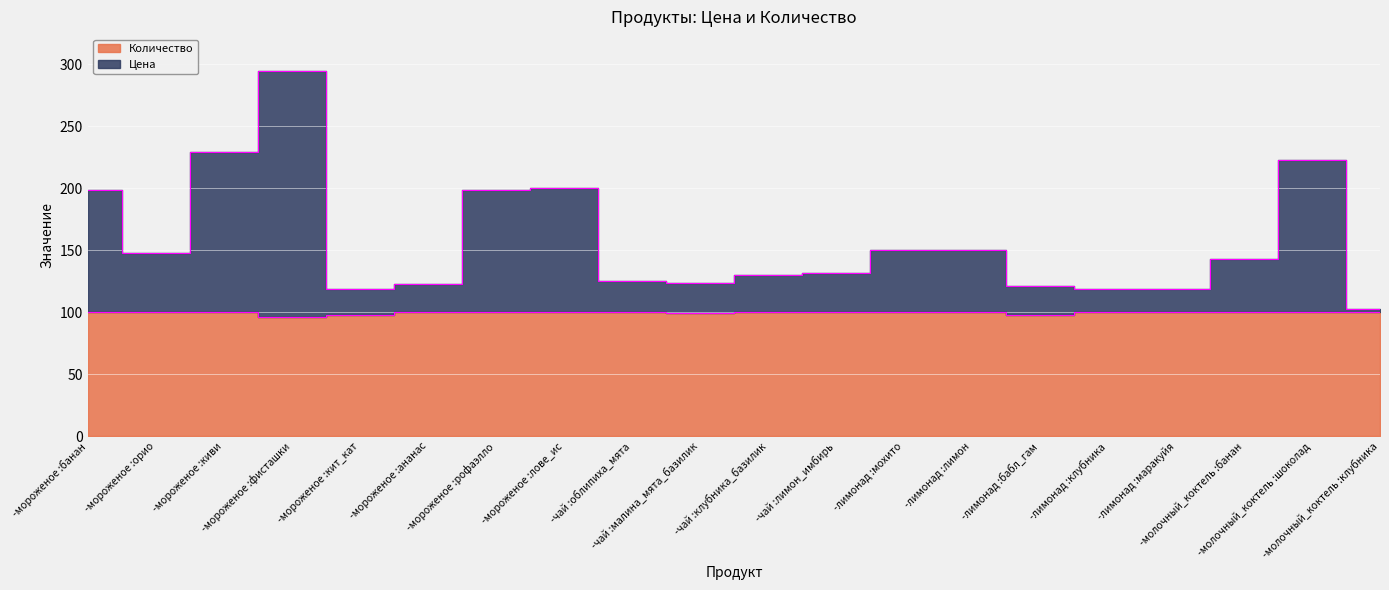

In Количество, how many points are lower than both neighbors (excluding endpoints)?

3